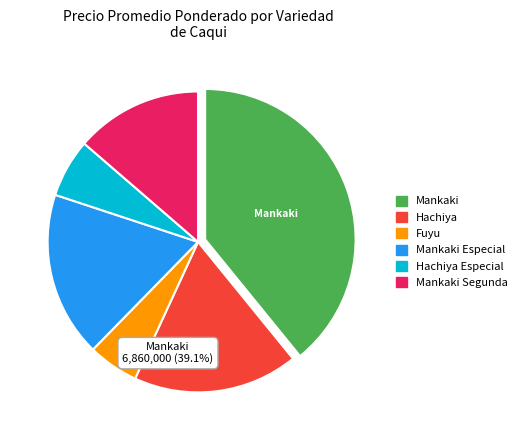

Is Hachiya (Especial) the majority of the pie?

No